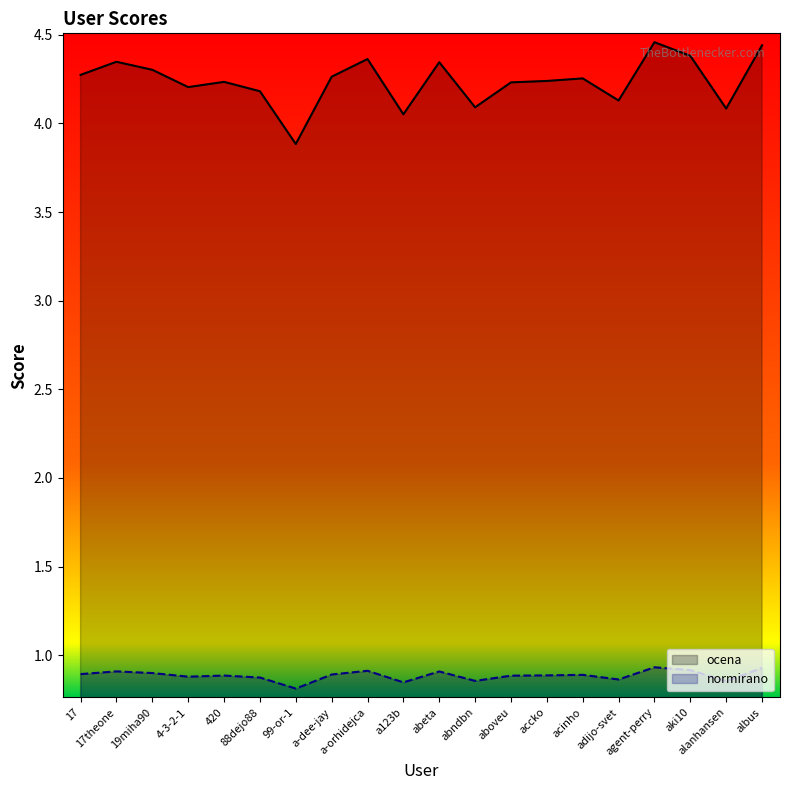

Count the number of data series in this chart.

2